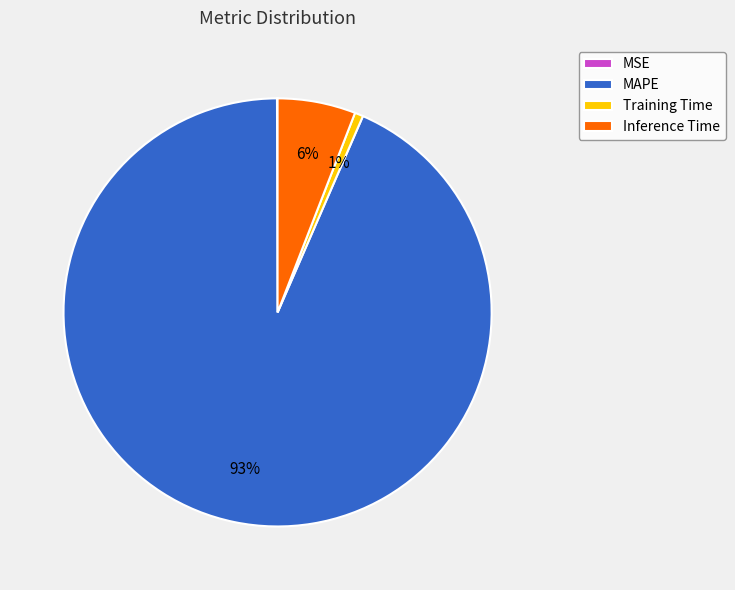

To the nearest percent, what percentage of the pie is MAPE?

93%